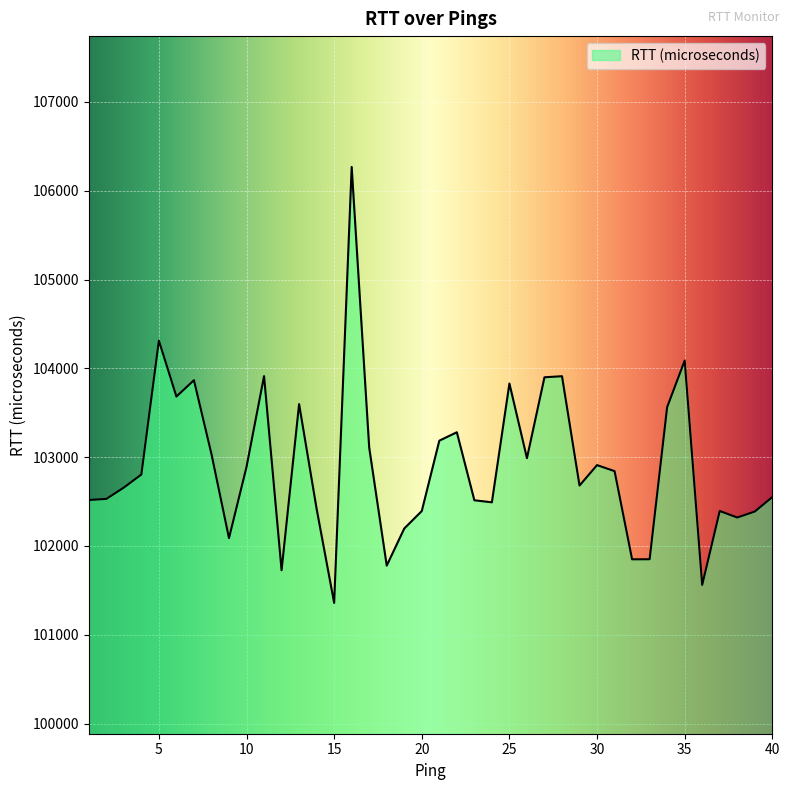

What is the greatest value displayed?

106268